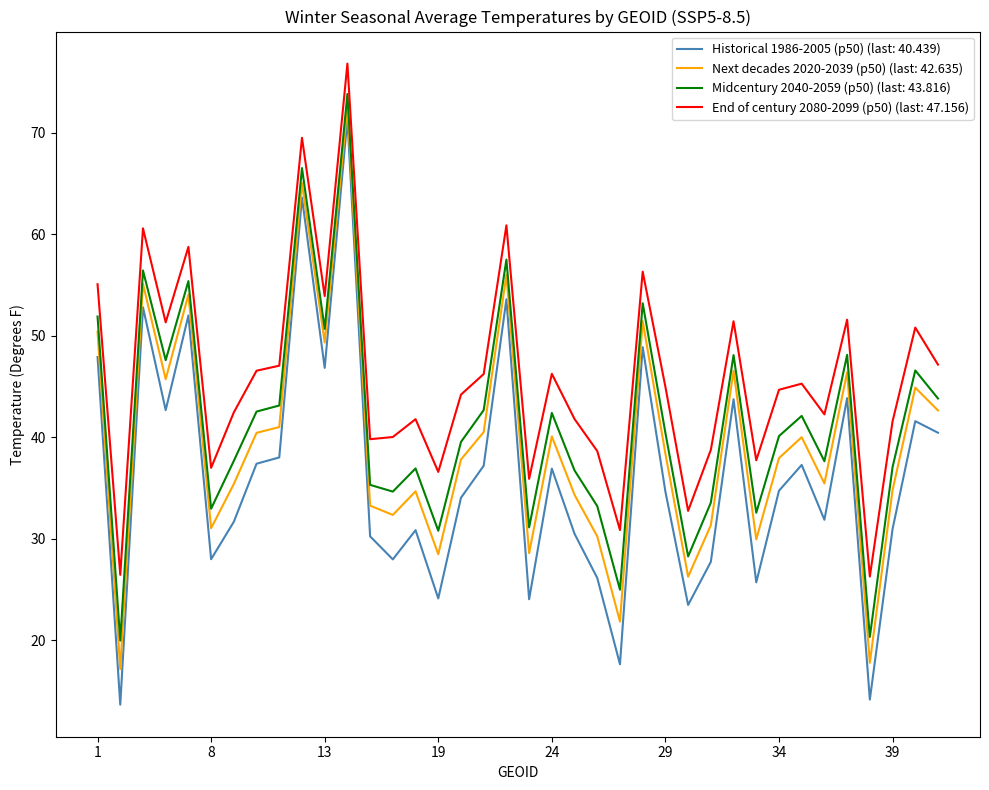

How many distinct data groups are displayed?

4